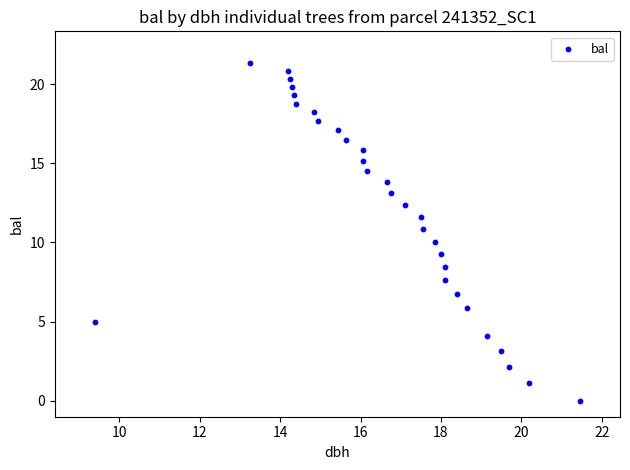

What is the range of X values (max minus min)?

12.0